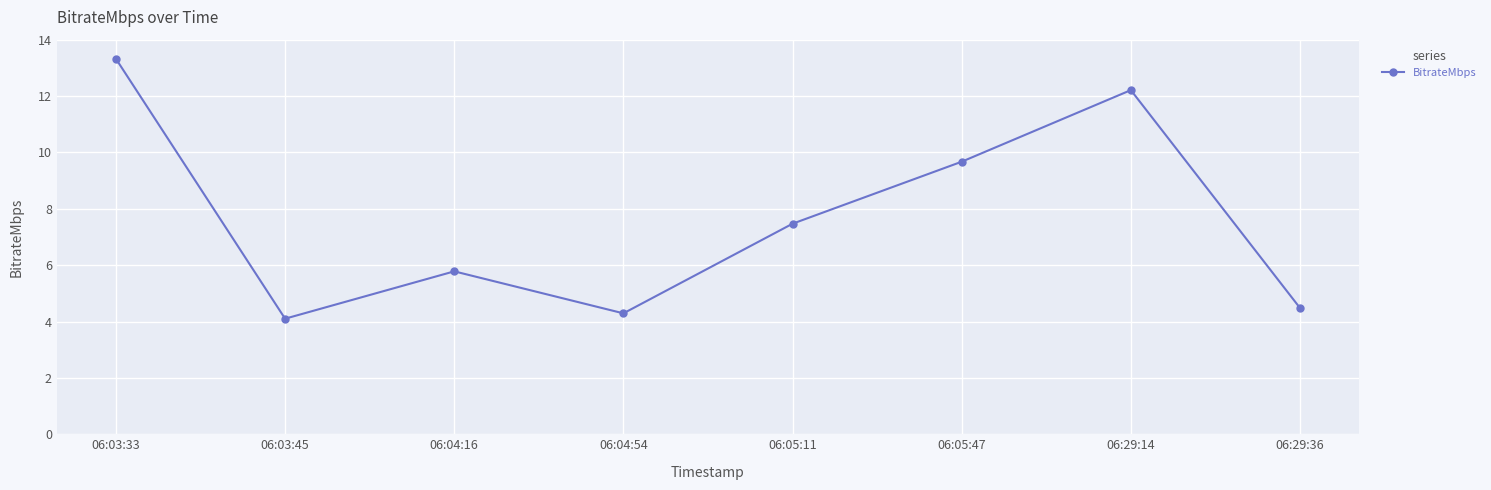

At which label is the value closest to 8?

06:05:11